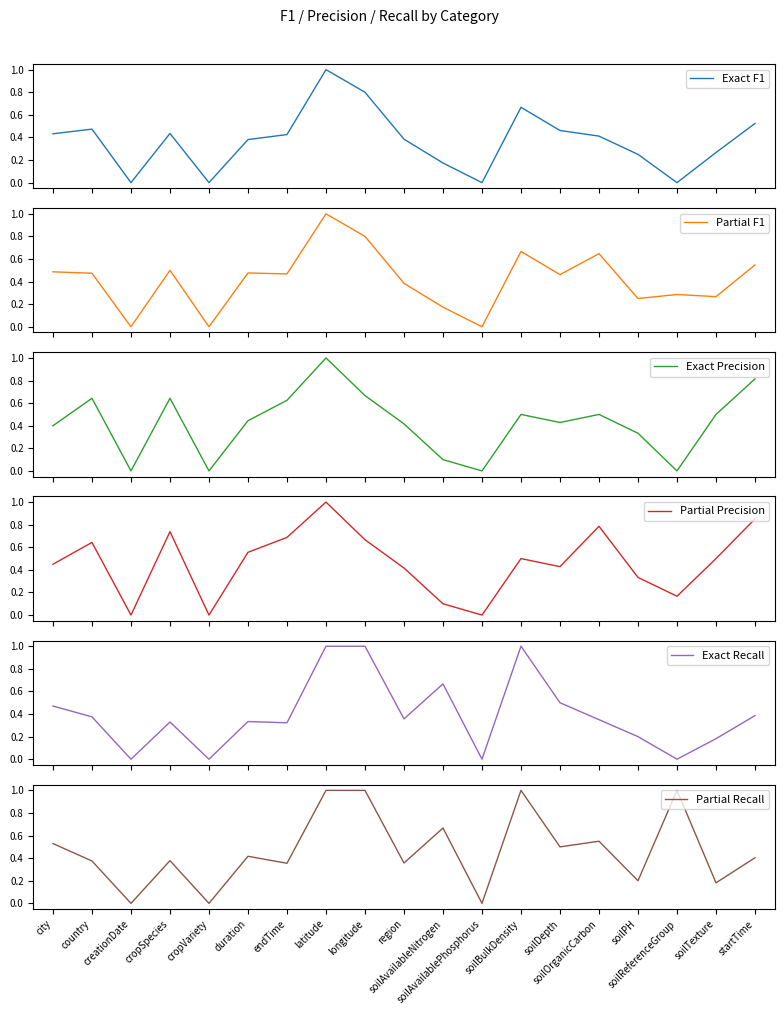

At which category does Exact F1 reach its first local valley?

creationDate